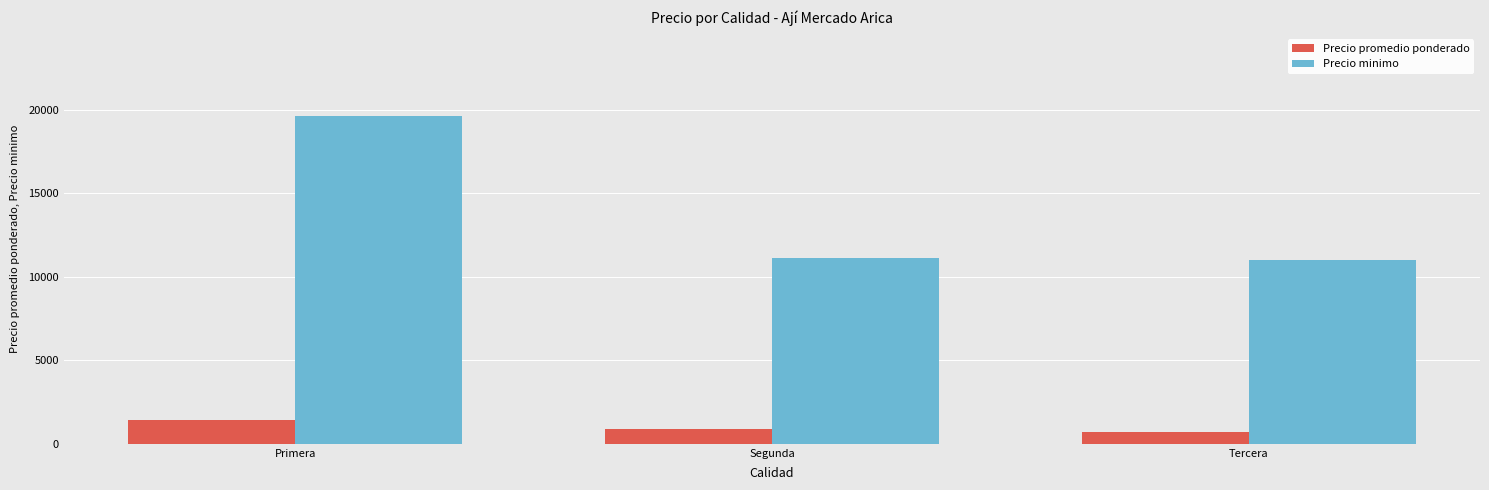

At Segunda, list the series in order from largest to smallest.

Precio minimo, Precio promedio ponderado